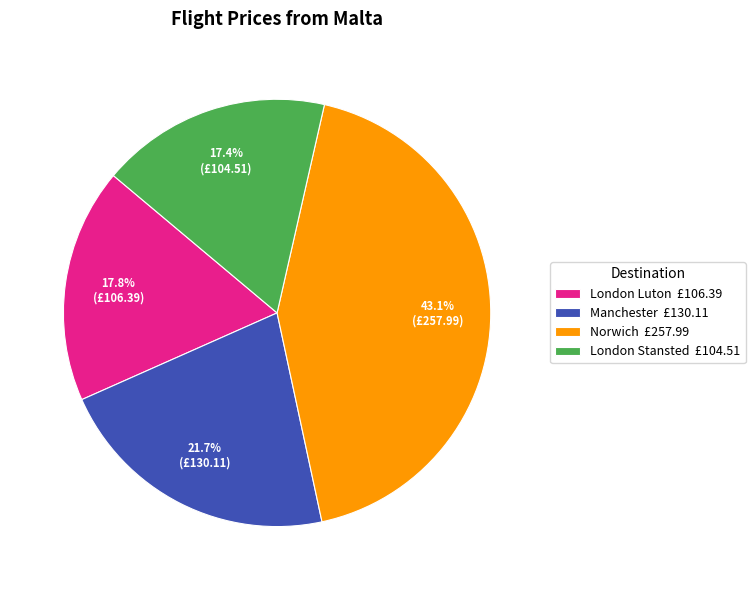

To the nearest percent, what portion does Norwich represent?

43%